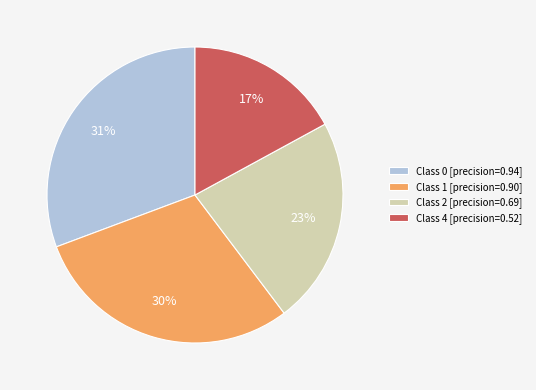

Is it true that Class 2 [precision=0.69] is 23% of the pie?

True